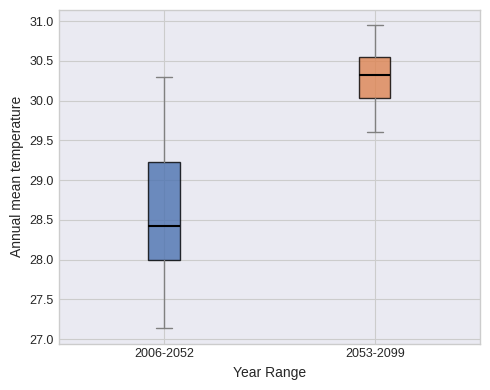

Reading left to right, transcribe this box plot: for each box, give where its median line is, the range the box spans, and where its two whiskers end, as read against the y-axis. The values are not printed on the chart, so give them approximately, as read against the axis.

2006-2052: median 28.45, box 28.00 to 29.25, whiskers 27.15 to 30.30
2053-2099: median 30.30, box 30.05 to 30.55, whiskers 29.60 to 30.95